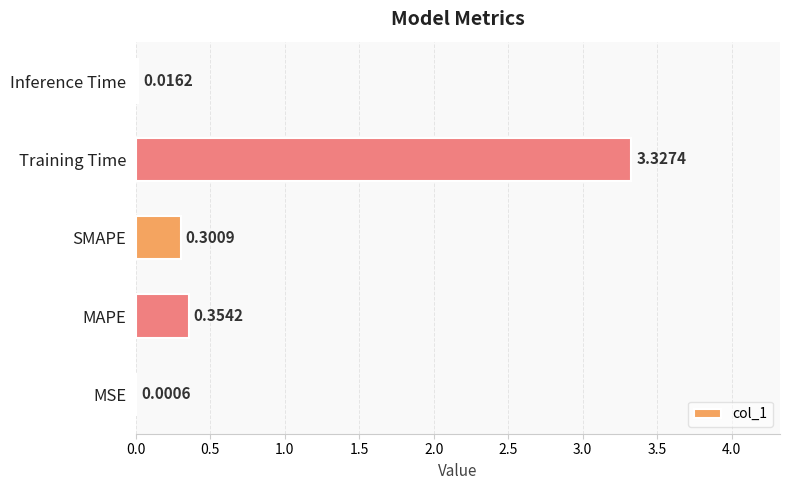

What is the sum of the values at MSE and SMAPE?

0.3